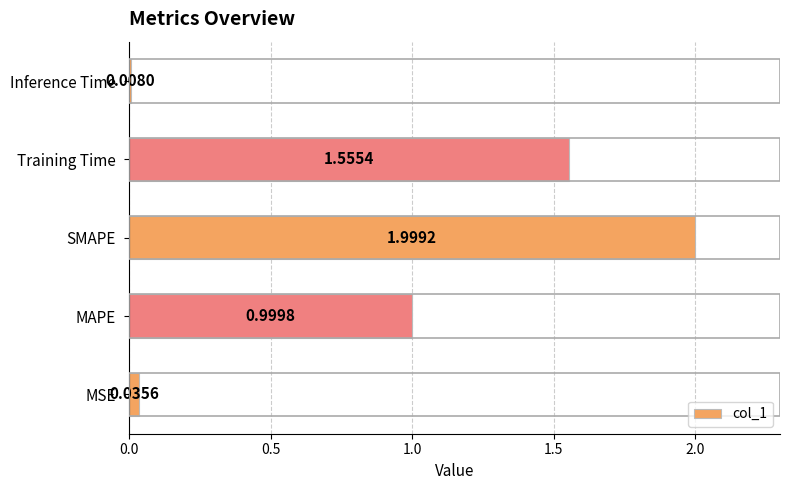

Are the bars horizontal?

Yes